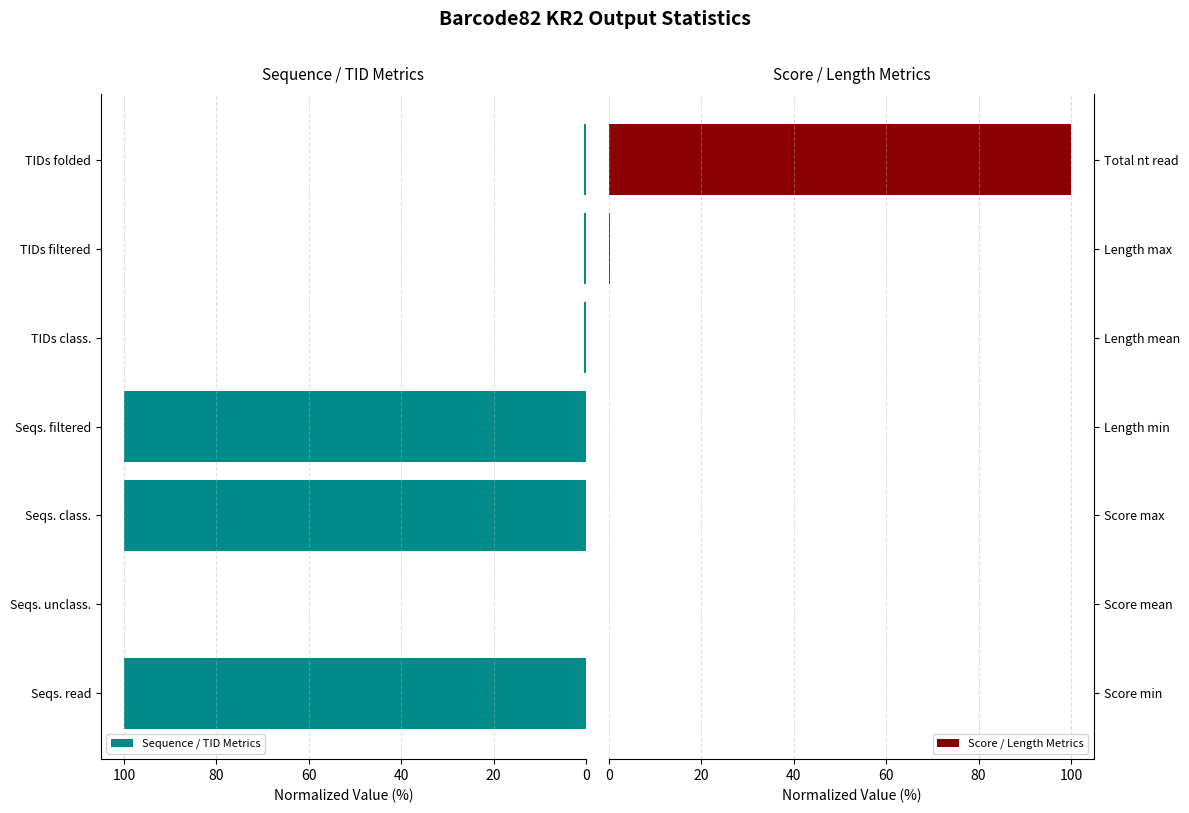

Reading right to left, list all the values displayed in this chart.

Sequence / TID Metrics: 0.4	0.5	0.5	100.0	100.0	0.0	100.0
Score / Length Metrics: 100.0	0.3	0.0	0.0	0.0	0.0	0.0